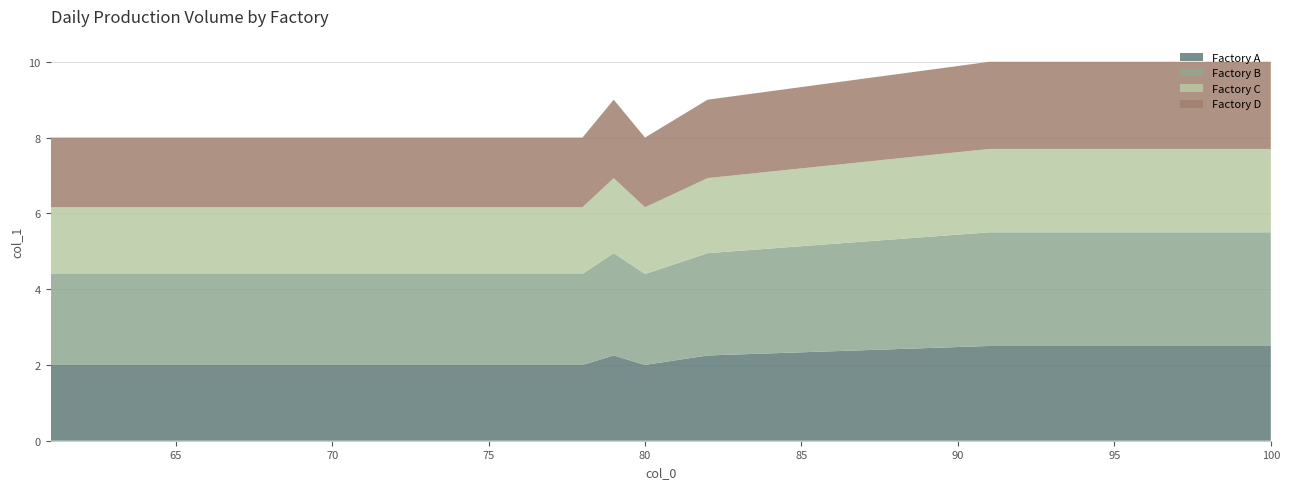

What is the highest value of the Factory A series?

2.5